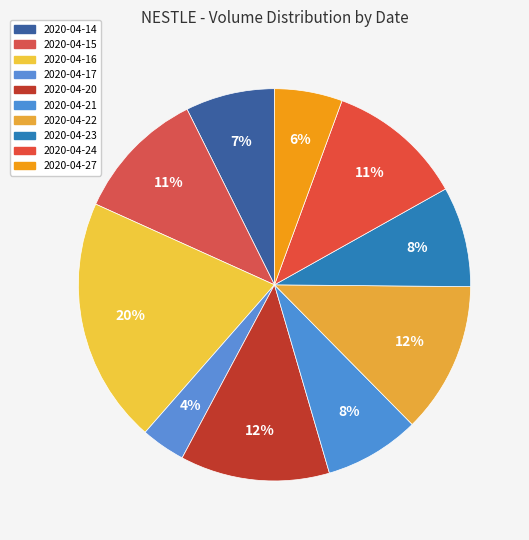

Is there a majority slice in this chart?

No